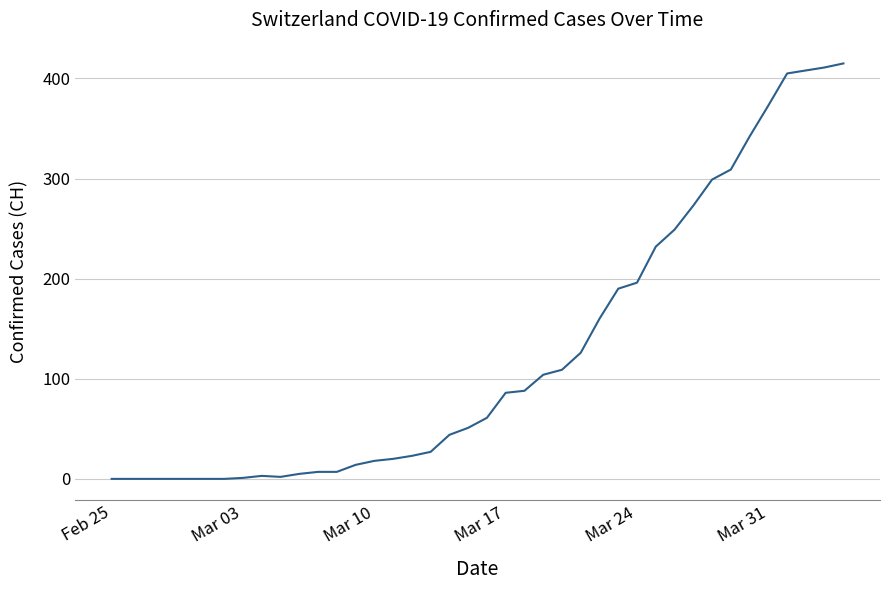

What is the difference between the maximum and minimum values?

415